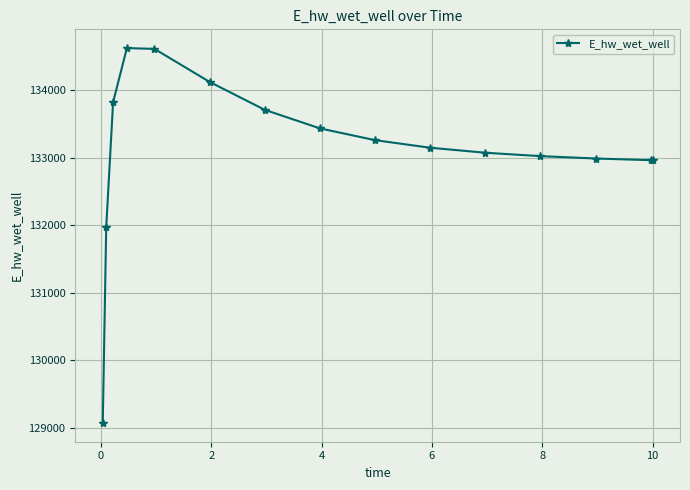

What is the difference between the second highest and second lowest values?

2644.6